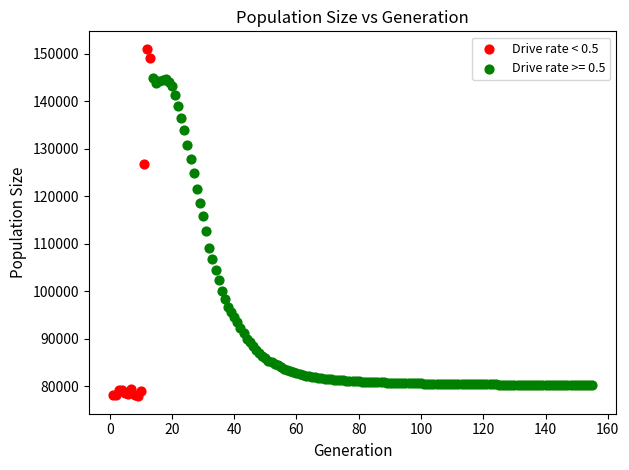

Which series has the widest spread of Y values?

Drive rate < 0.5